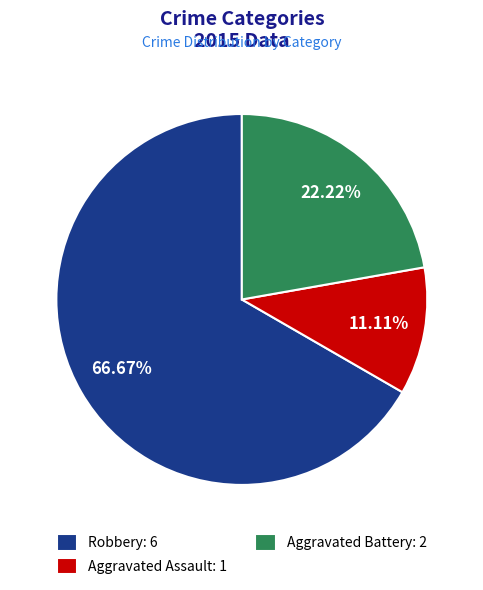

True or false: Aggravated Assault accounts for 11% of the total.

True